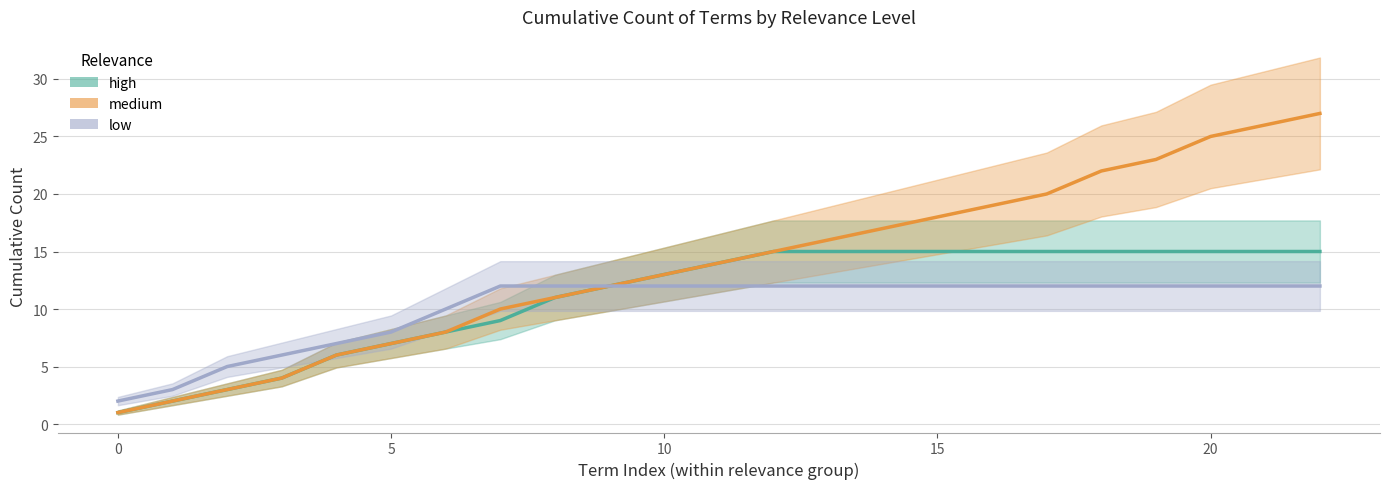

What is the label of the 16th point from the right?

7